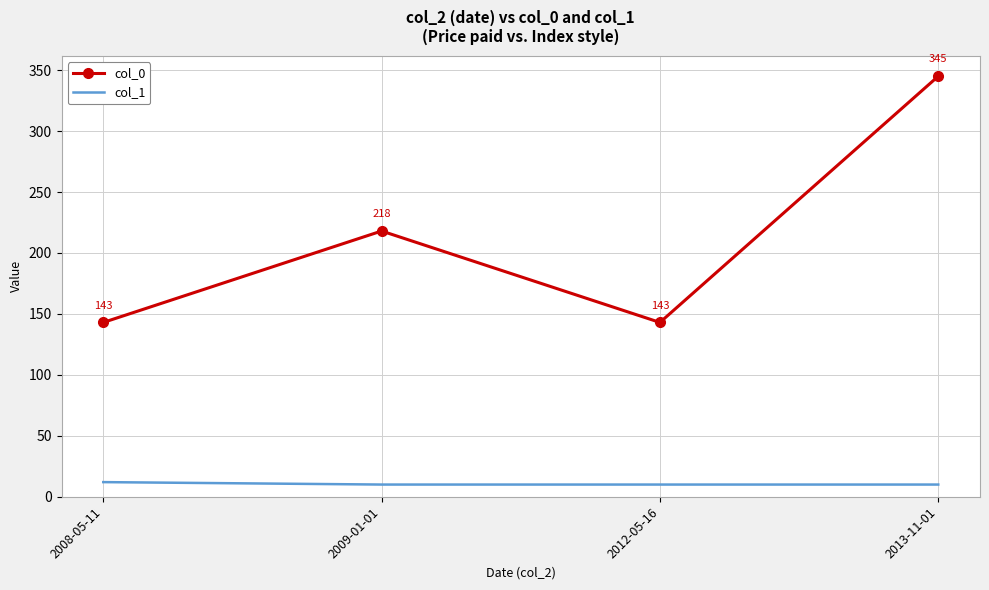

What are all the series names shown in the legend?

col_0, col_1